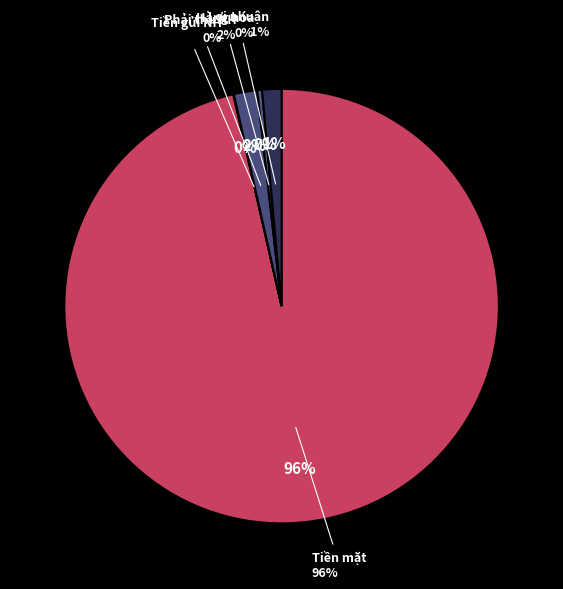

What is the largest slice in the pie chart?

Tiền mặt